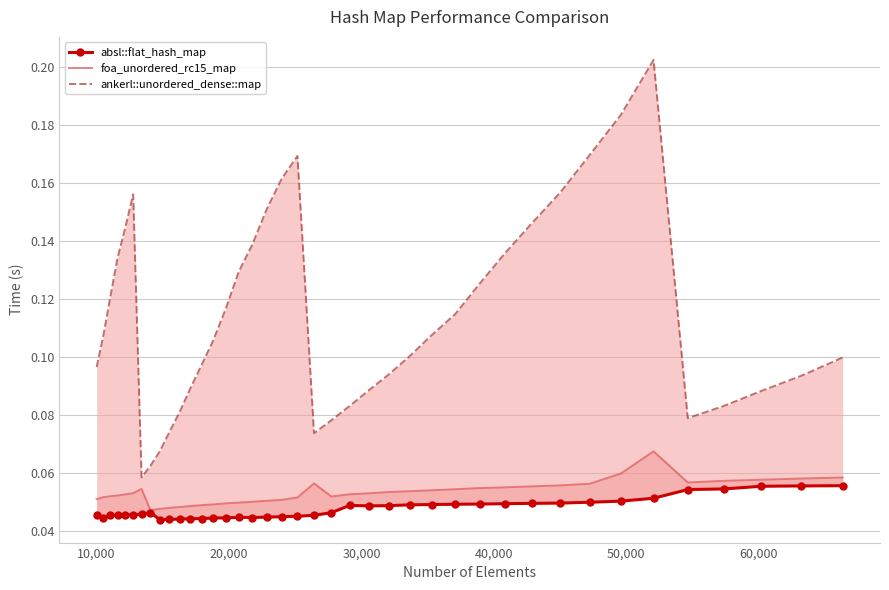

True or false: absl::flat_hash_map and ankerl::unordered_dense::map intersect in this chart.

False